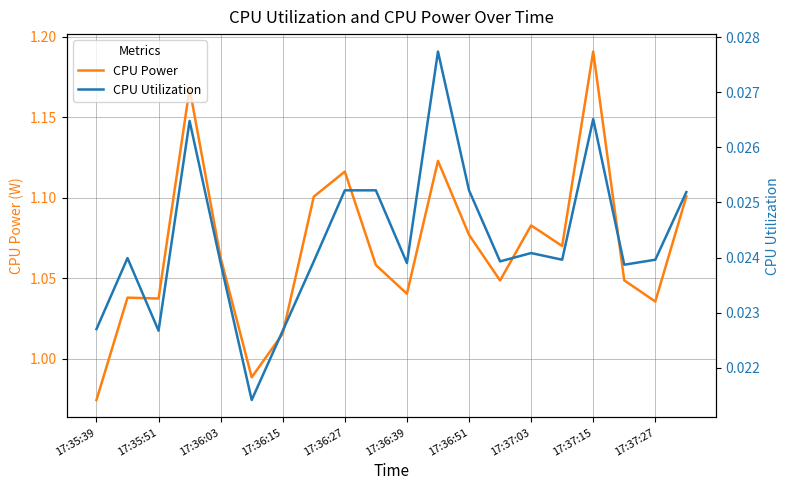

What is the average value of the CPU Power series?

1.1